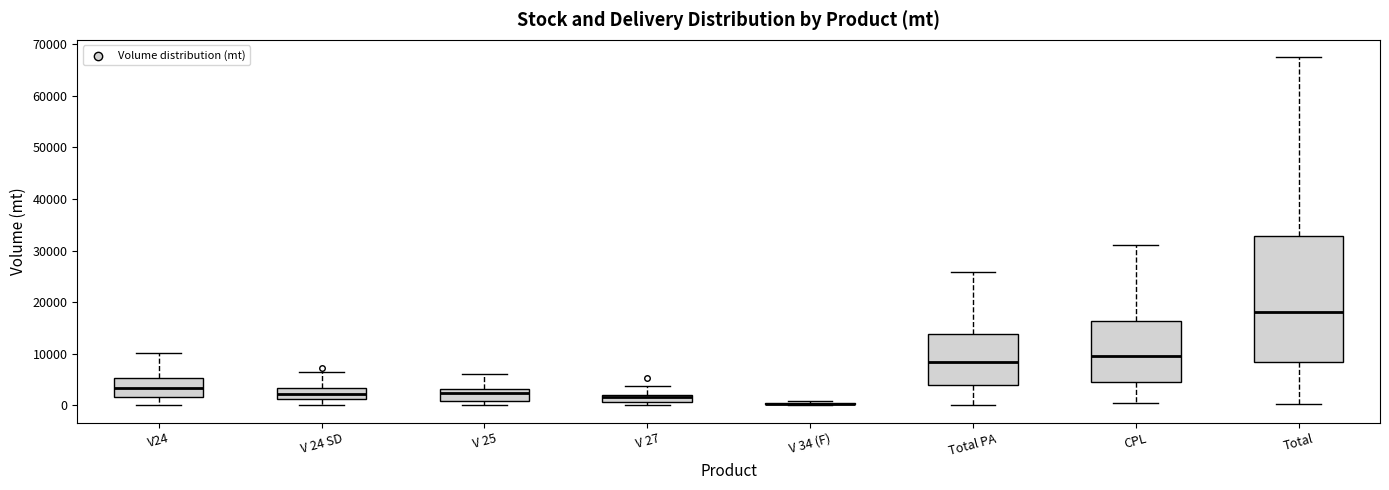

Where is the upper edge of the box for V24 on the y-axis? The values are not printed on the chart, so give them approximately, as read against the axis.

5000